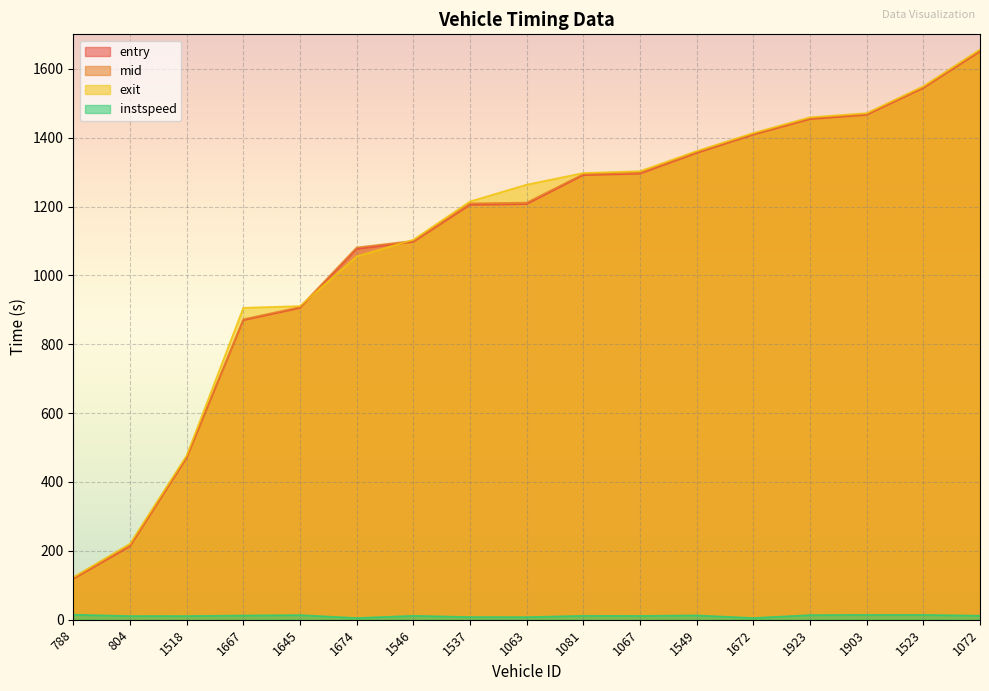

What is the difference between the entry values at 1546 and 1537?

107.6